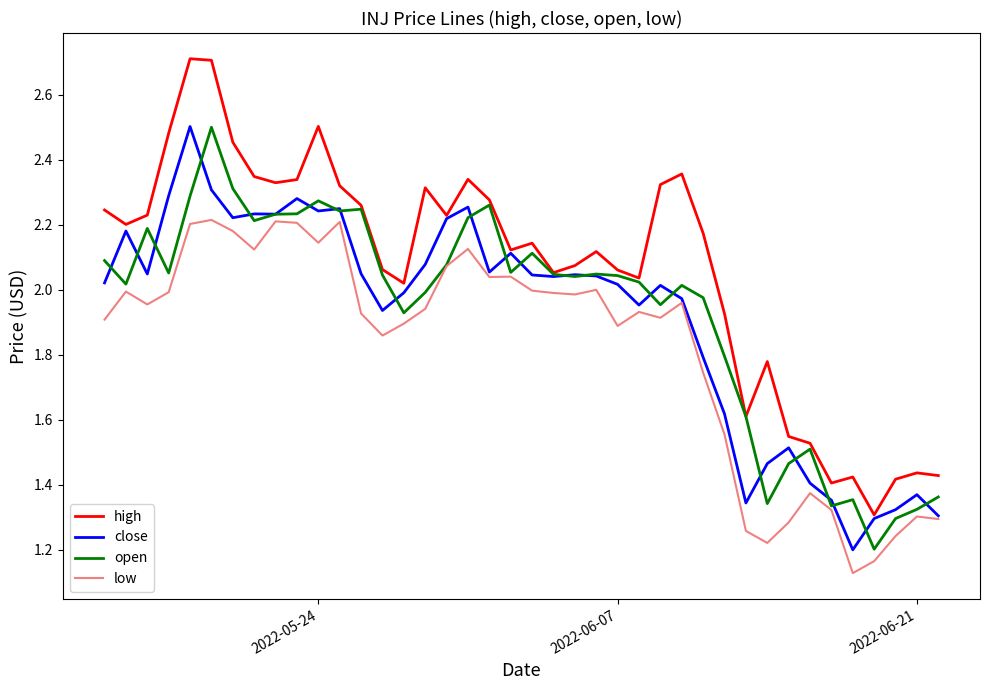

True or false: high and low intersect in this chart.

False